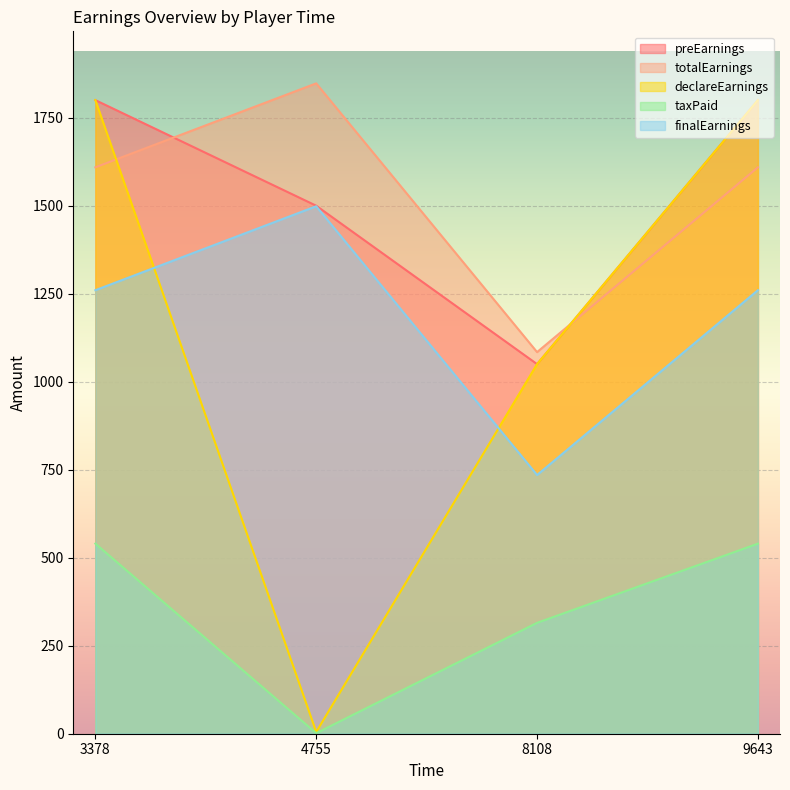

Where is totalEarnings nearest to the value 1465?

3378